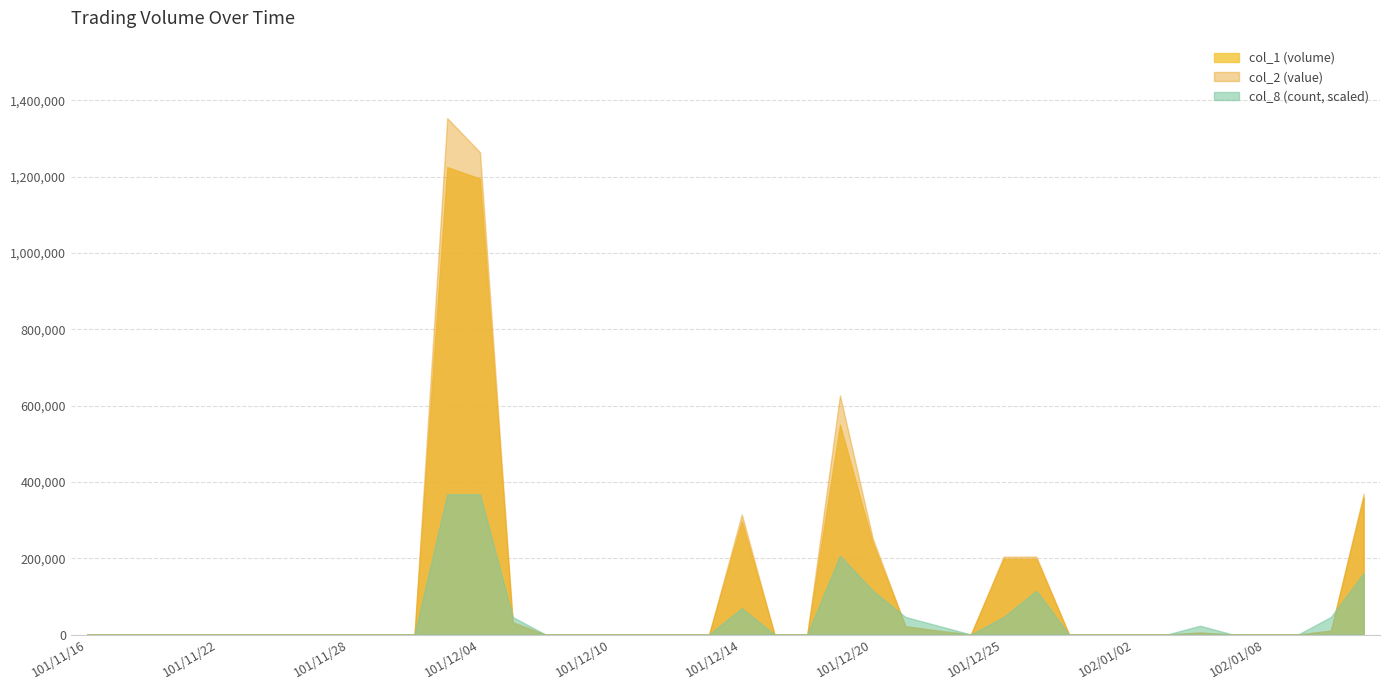

At how many categories does at least one series exceed 124921?

8